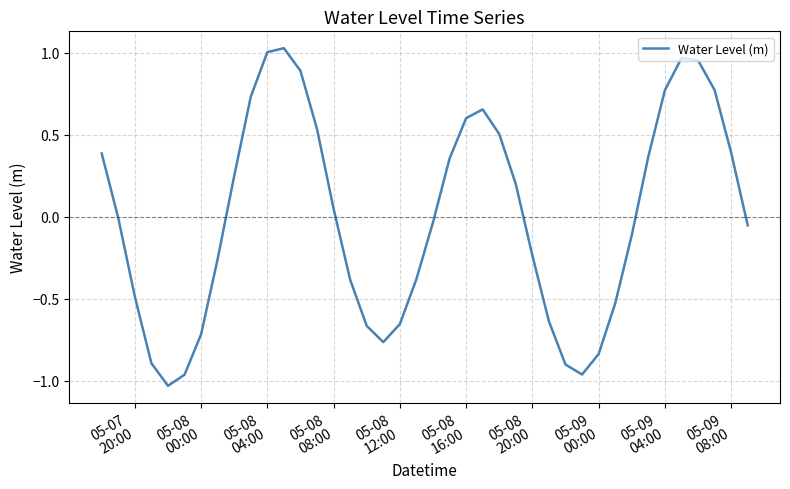

What is the difference between the maximum and minimum values?

2.1